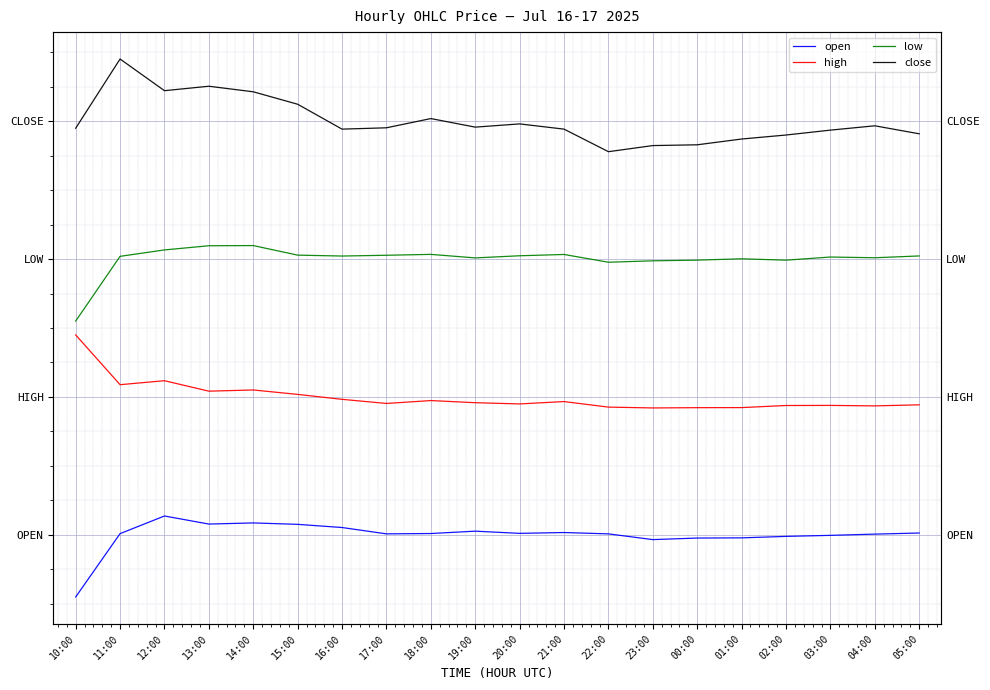

What is the minimum value shown in the chart?

-0.1